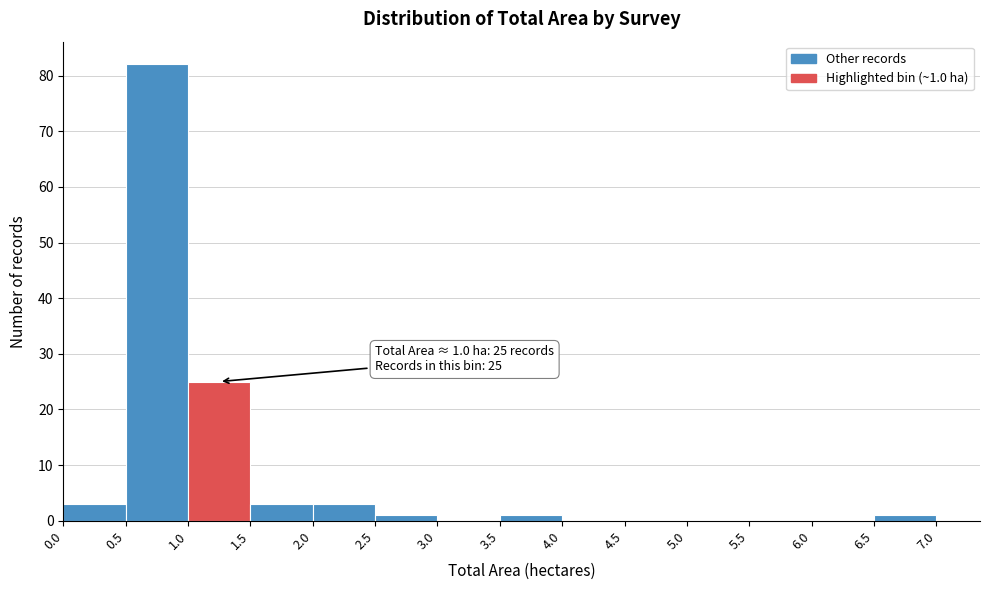

Which range on the x-axis has the tallest bar?

0.5 to 1.0